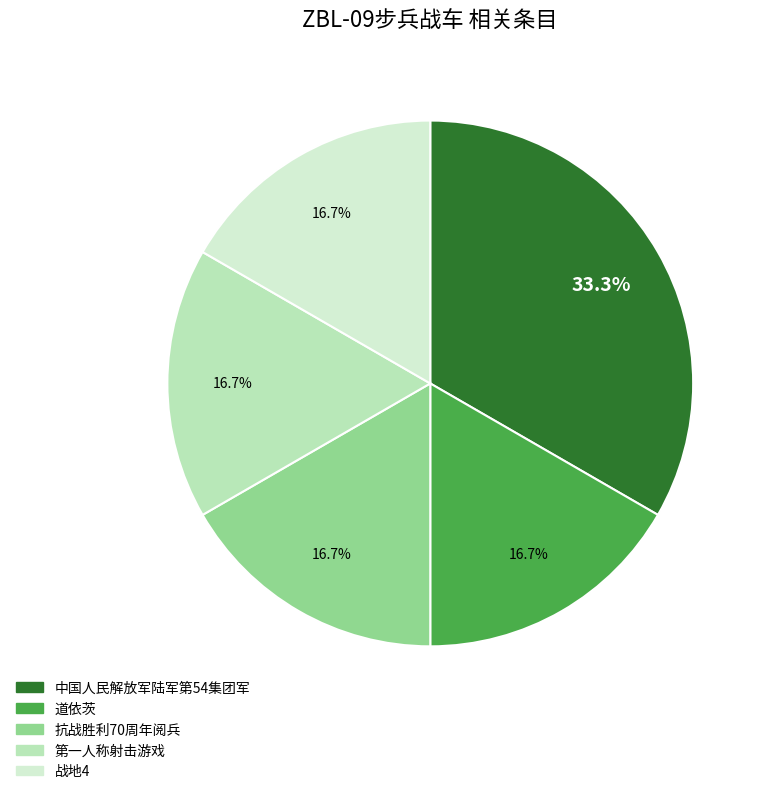

What percentage is NOT represented by 战地4?

83.3%